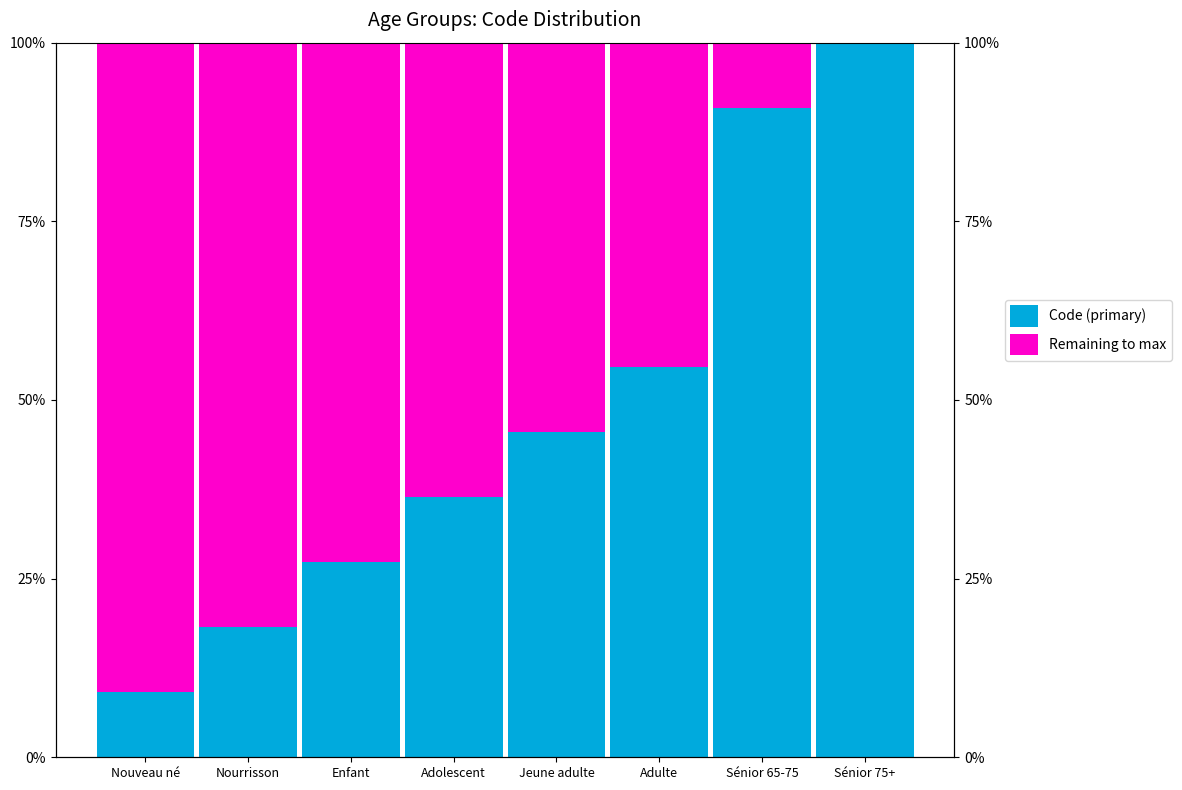

What are all the series names shown in the legend?

Code (primary), Remaining to max